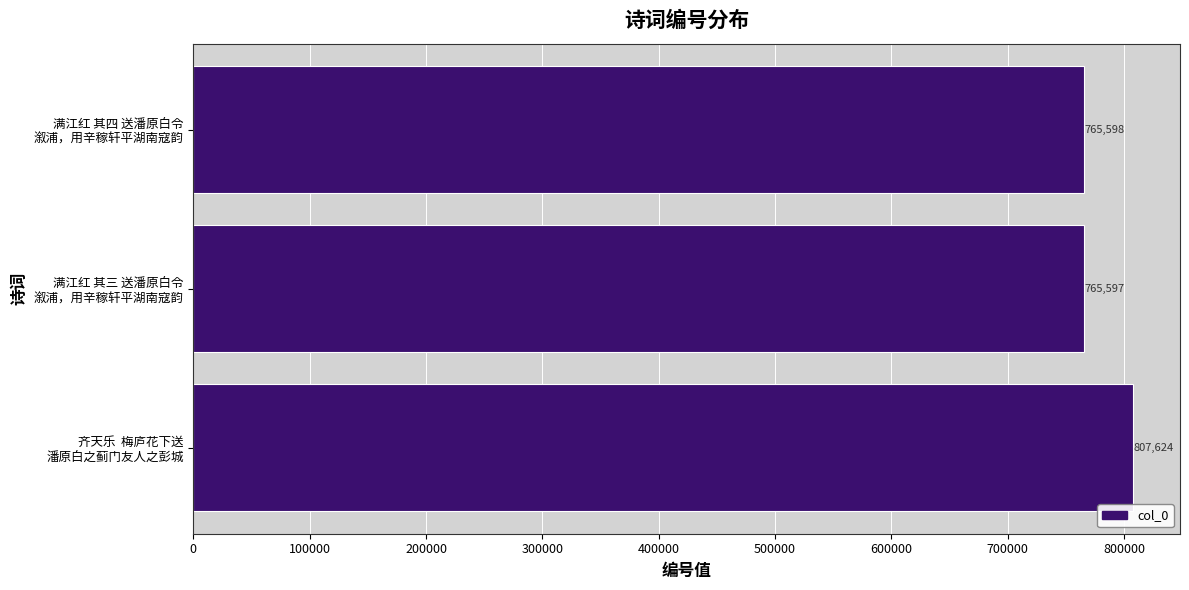

What is the maximum value shown in the chart?

807624